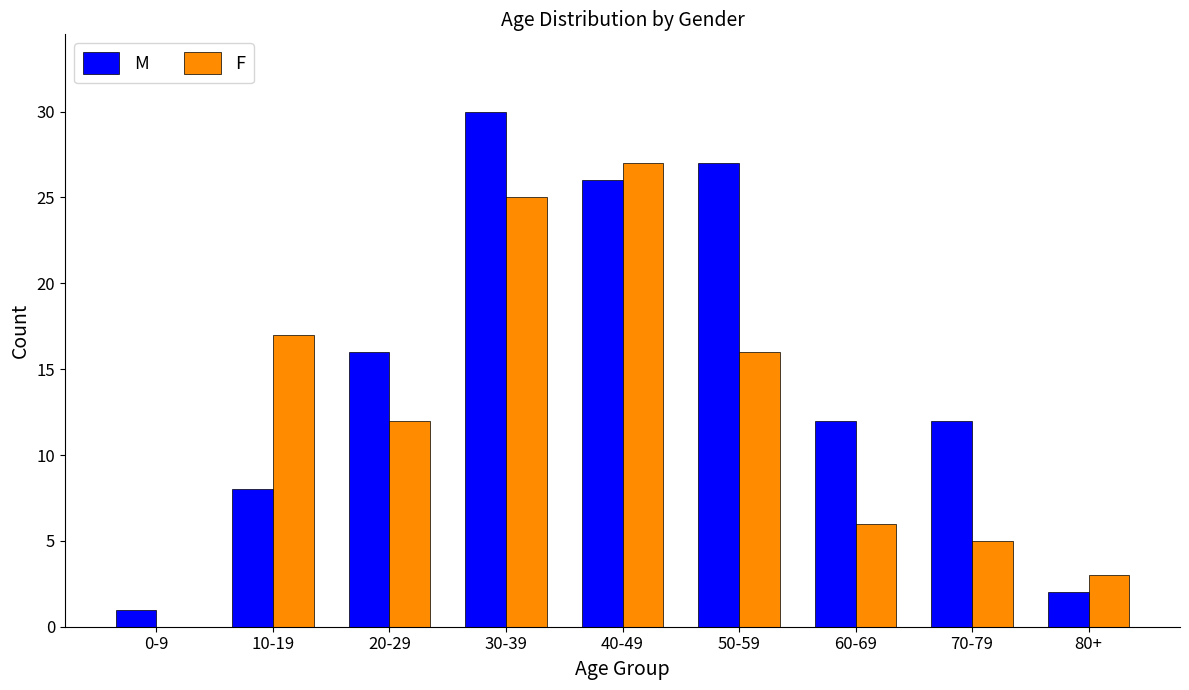

Count the number of categories in the chart.

9